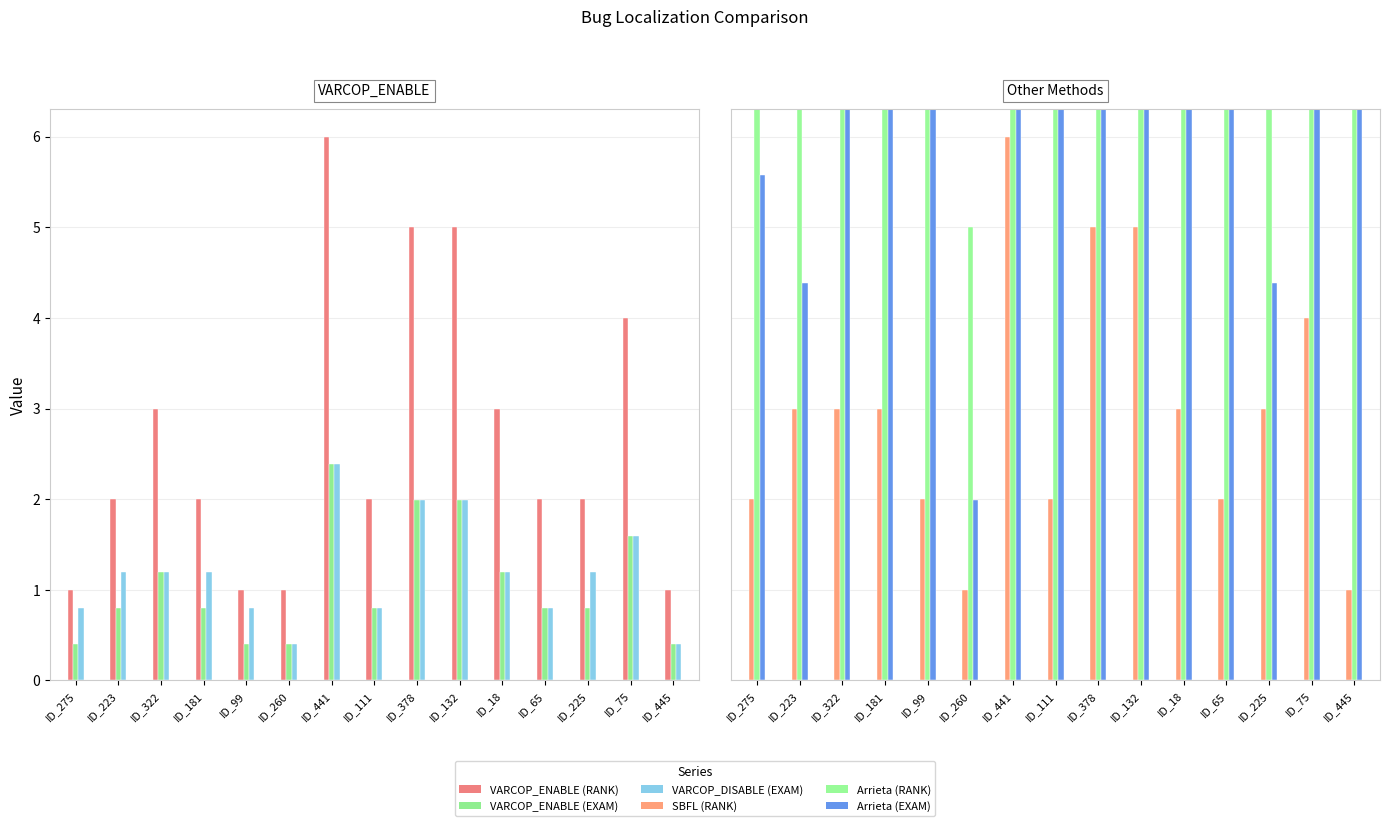

At which category is the sum across all series the highest?

ID_441